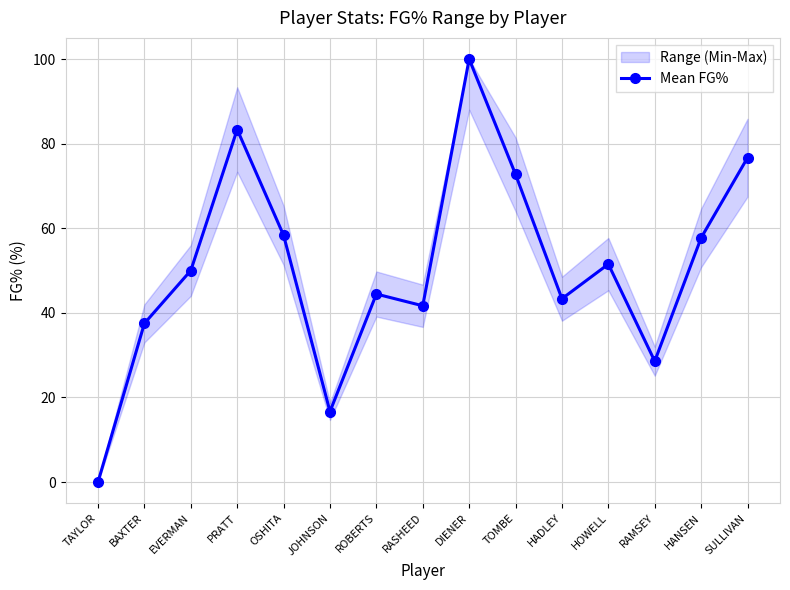

List the labels in order of value, largest first.

DIENER, PRATT, SULLIVAN, TOMBE, OSHITA, HANSEN, HOWELL, EVERMAN, ROBERTS, HADLEY, RASHEED, BAXTER, RAMSEY, JOHNSON, TAYLOR